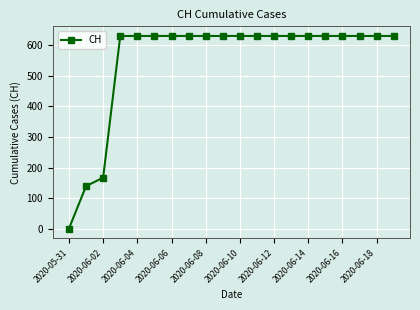

What is the value of the 14th point from the left?

631